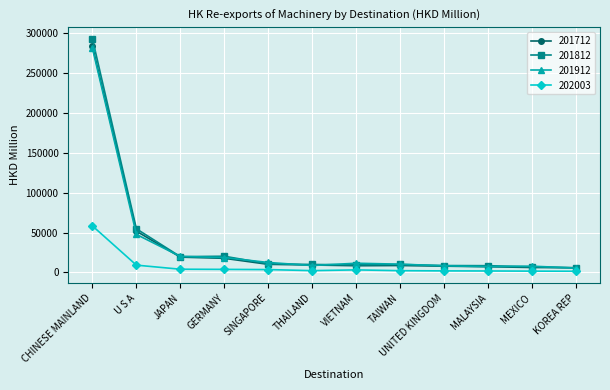

True or false: 202003 and 201812 intersect in this chart.

False